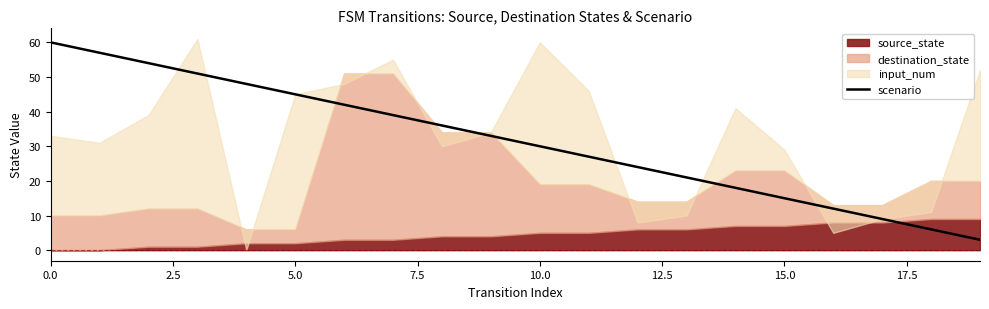

The chart shows a value of 5 at 19. True or false?

False